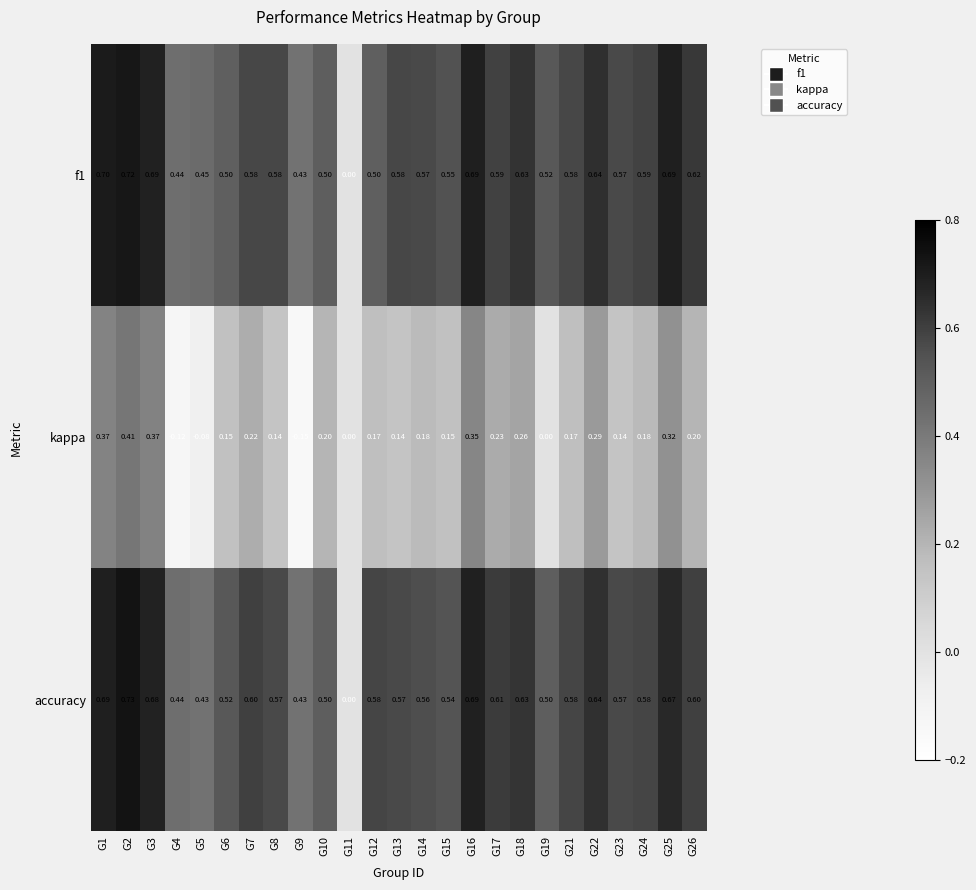

Count the number of categories in the chart.

25